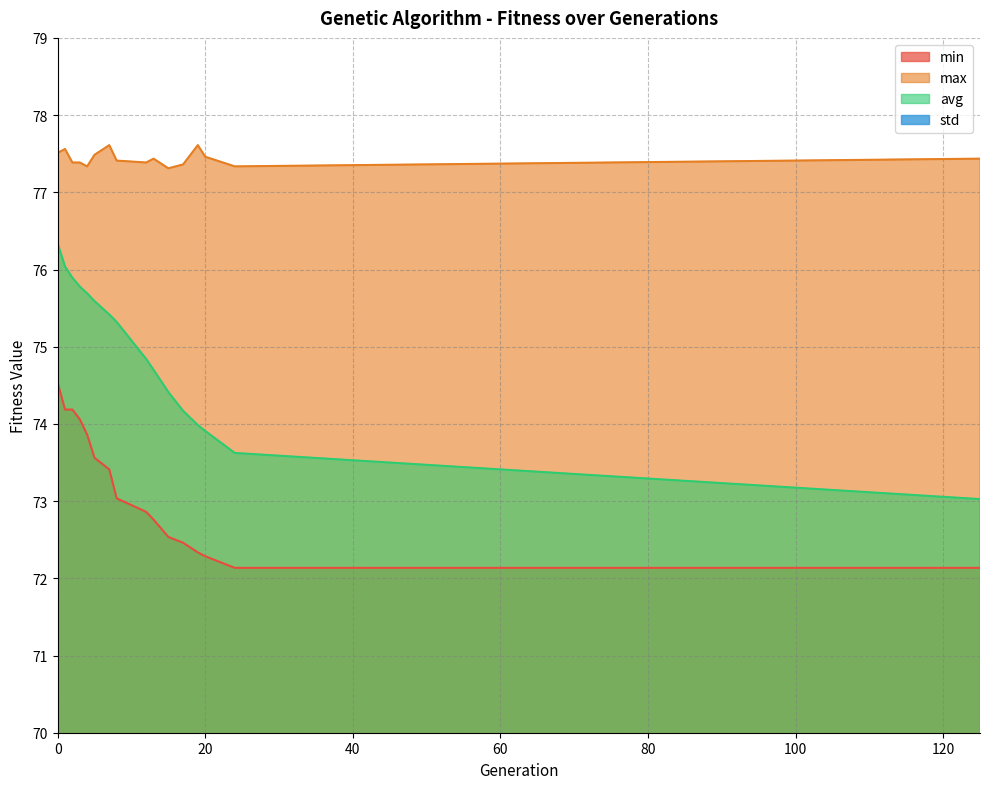

At which label does max reach its peak?

7